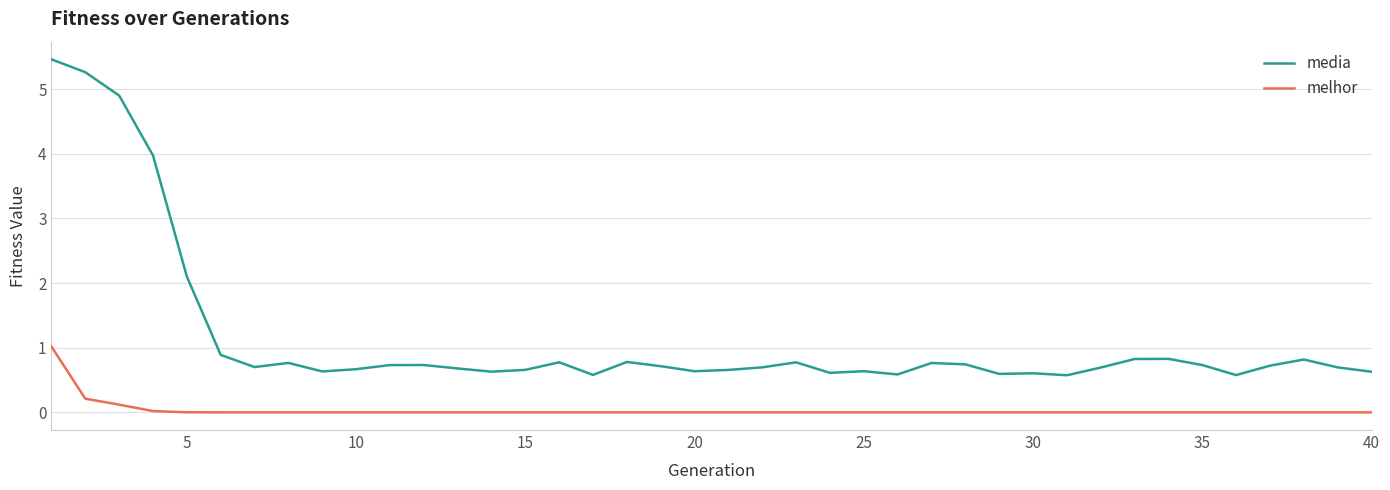

List the series in order of their overall mean, lowest first.

melhor, media